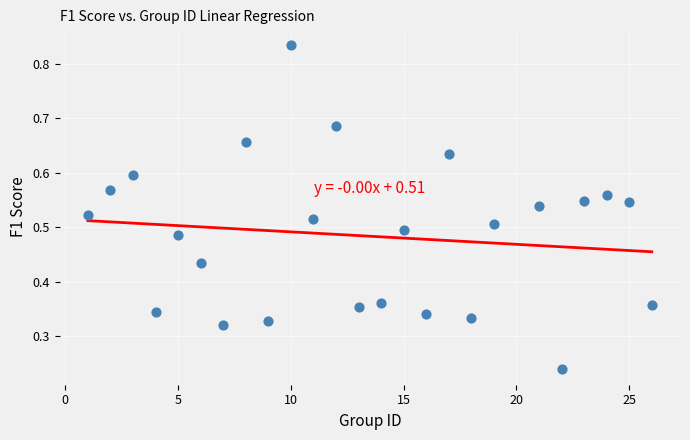

What is the range of X values (max minus min)?

25.0